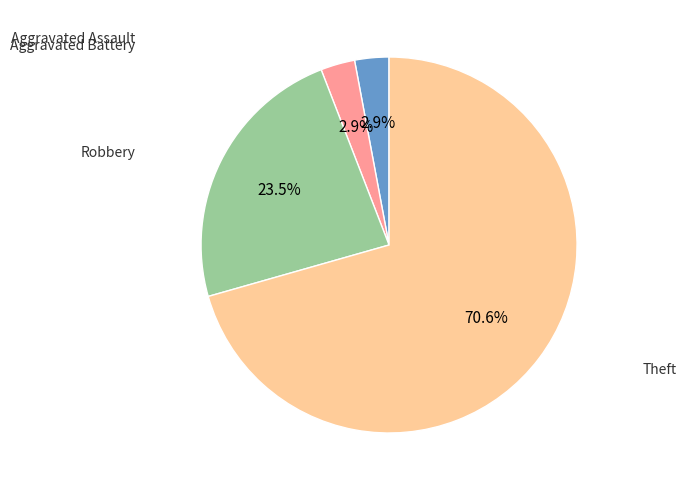

To the nearest percent, what is the average slice percentage?

25%